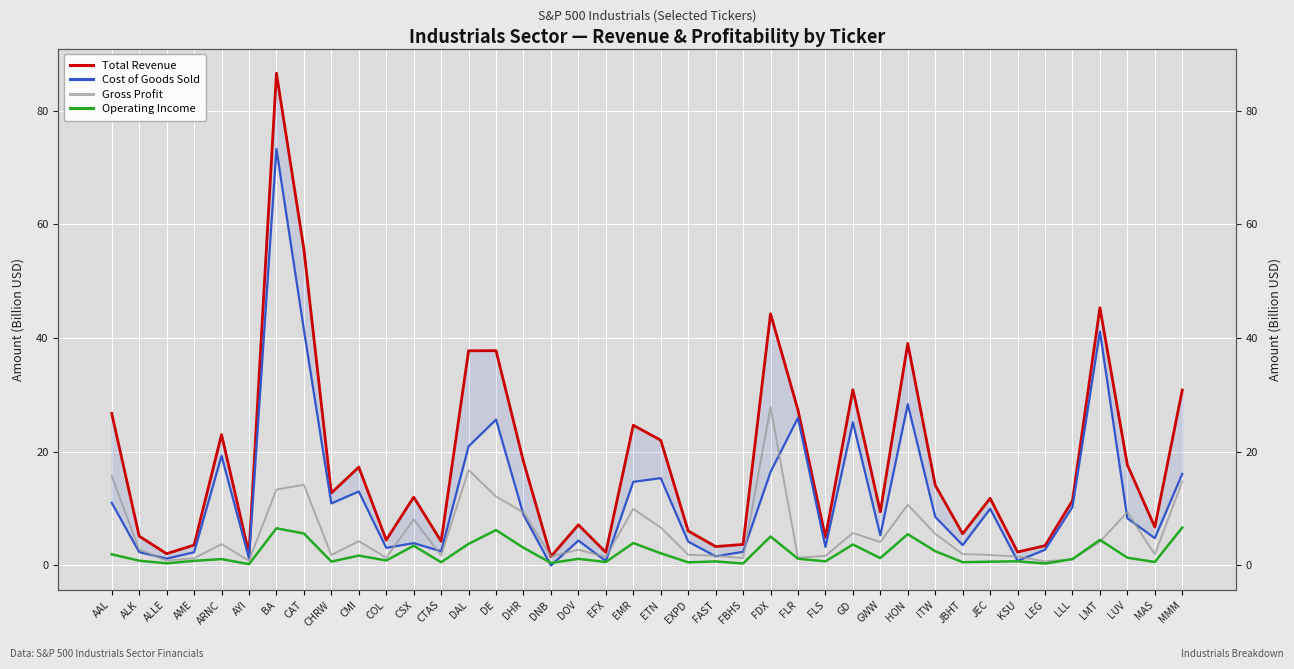

What is the approximate value of Operating Income at ALK?

0.8